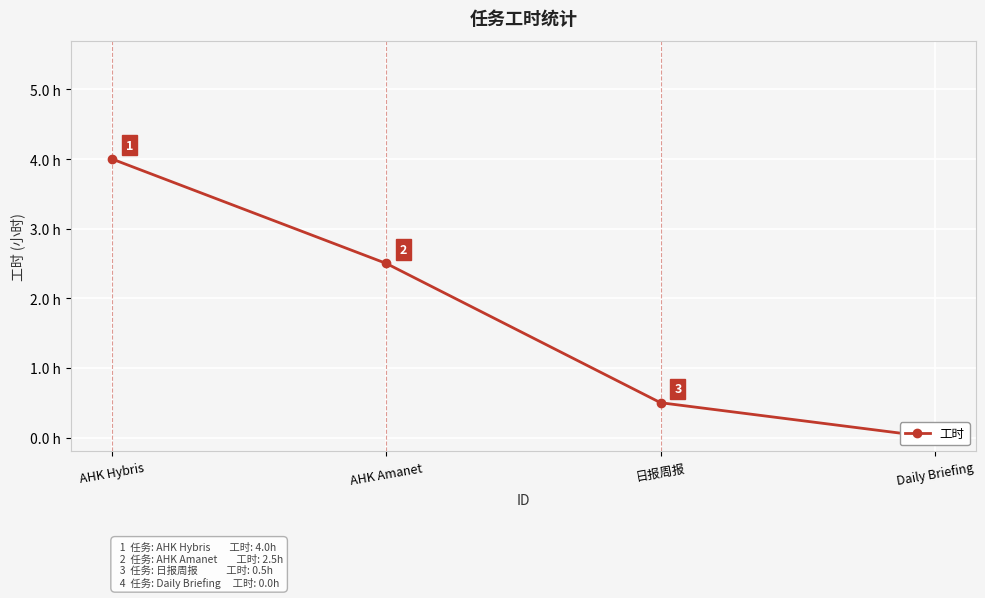

How many lines are shown in the chart?

1